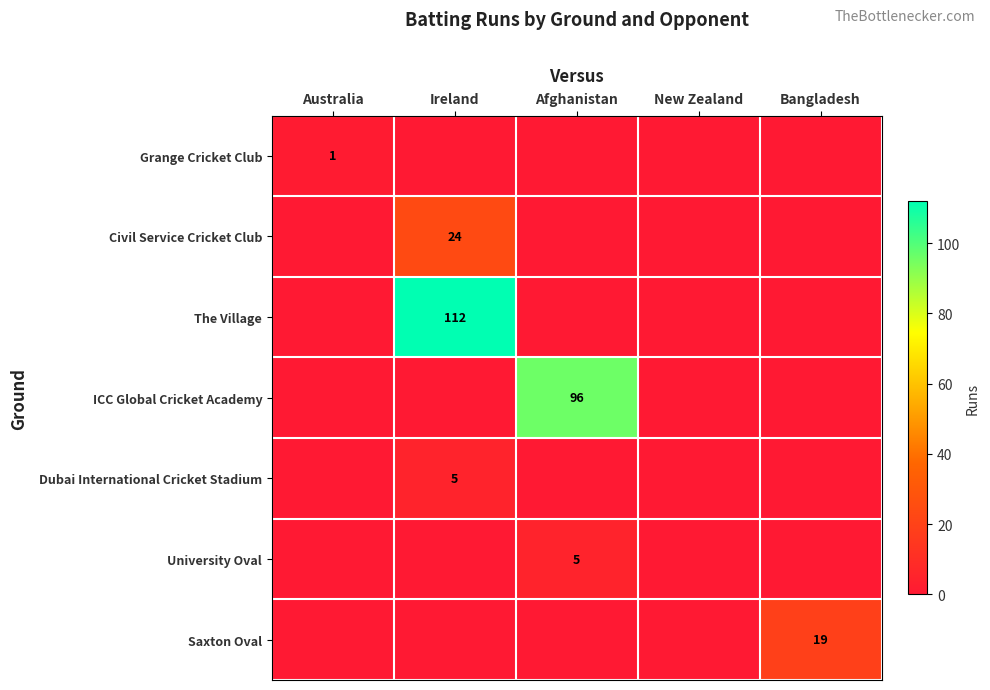

How many data points does each series have?

5